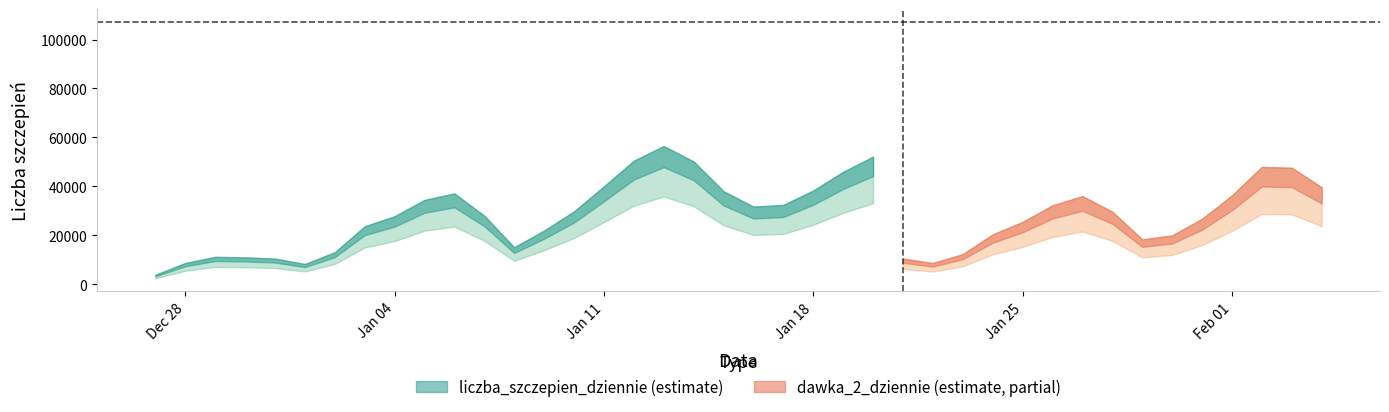

True or false: dawka_2_dziennie and liczba_szczepien_dziennie intersect in this chart.

False